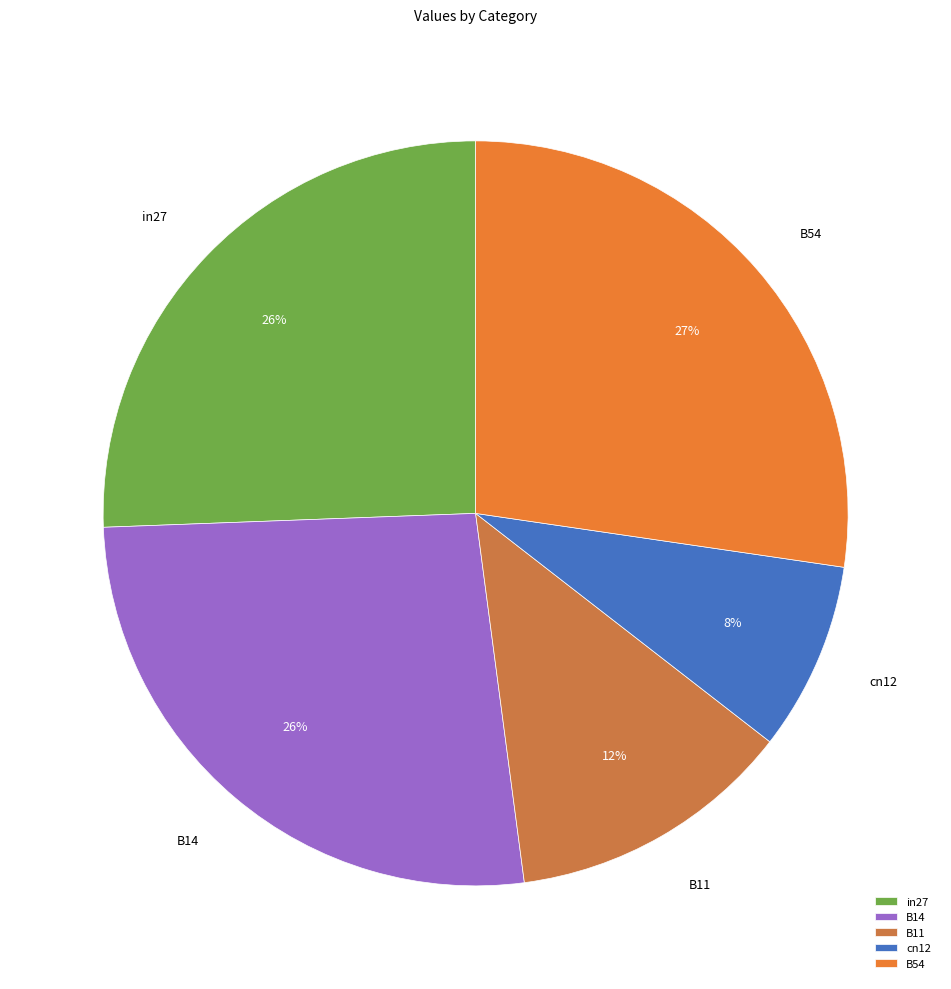

Which category has the biggest portion of the pie?

B54